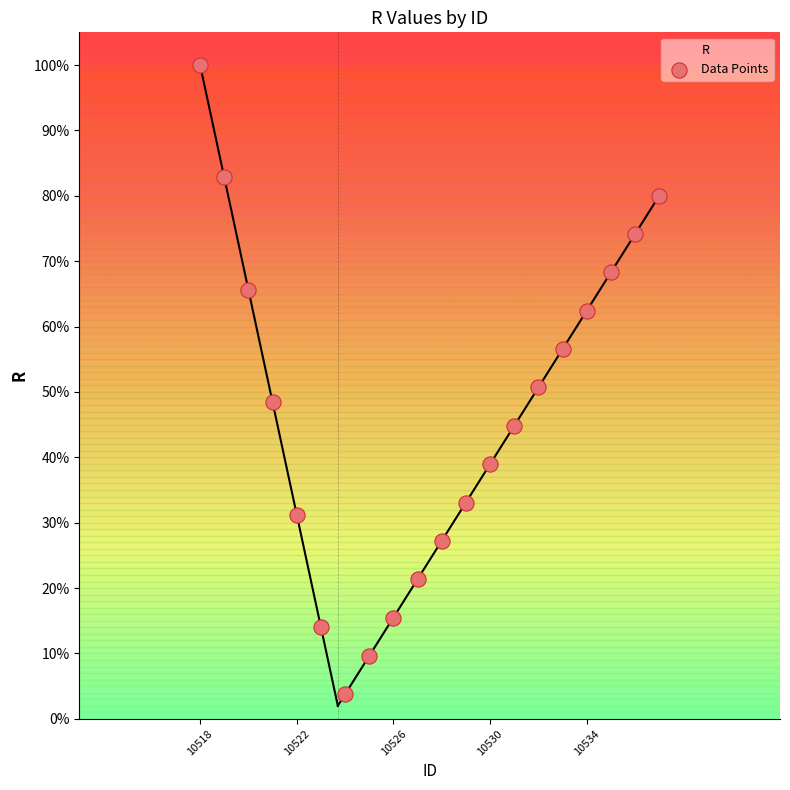

What is the range of Y values (max minus min)?

96.2